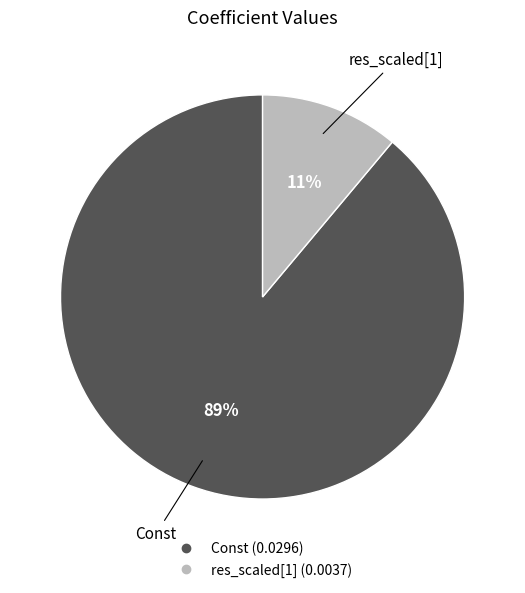

Do res_scaled[1] and Const together represent more than half of the pie?

Yes